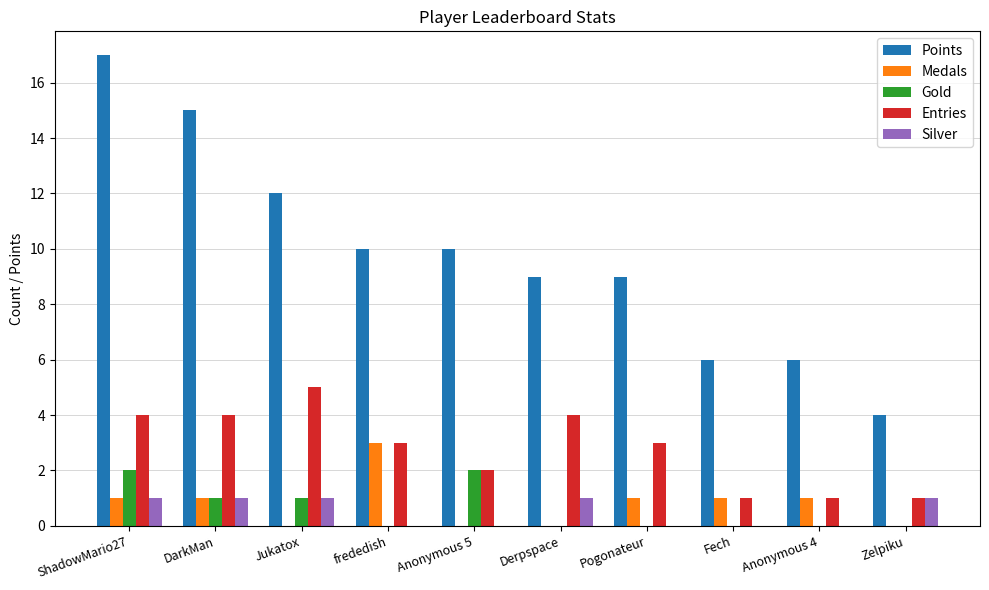

Reading right to left, what are all the values shown in this chart?

Points: 4	6	6	9	9	10	10	12	15	17
Medals: 0	1	1	1	0	0	3	0	1	1
Gold: 0	0	0	0	0	2	0	1	1	2
Entries: 1	1	1	3	4	2	3	5	4	4
Silver: 1	0	0	0	1	0	0	1	1	1